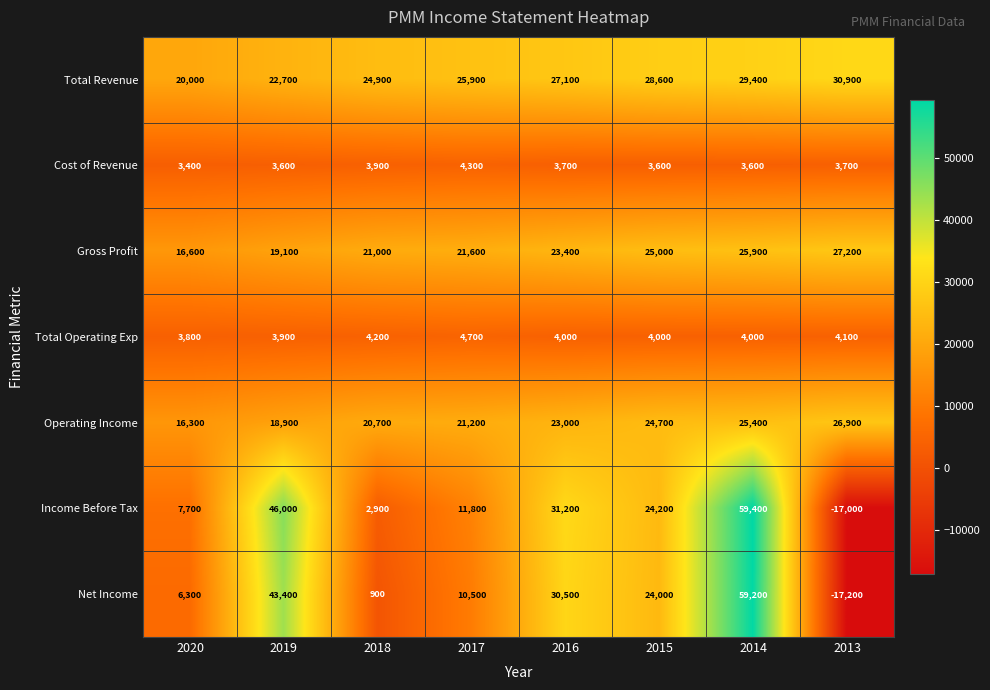

What is the minimum value shown in the chart?

-17200